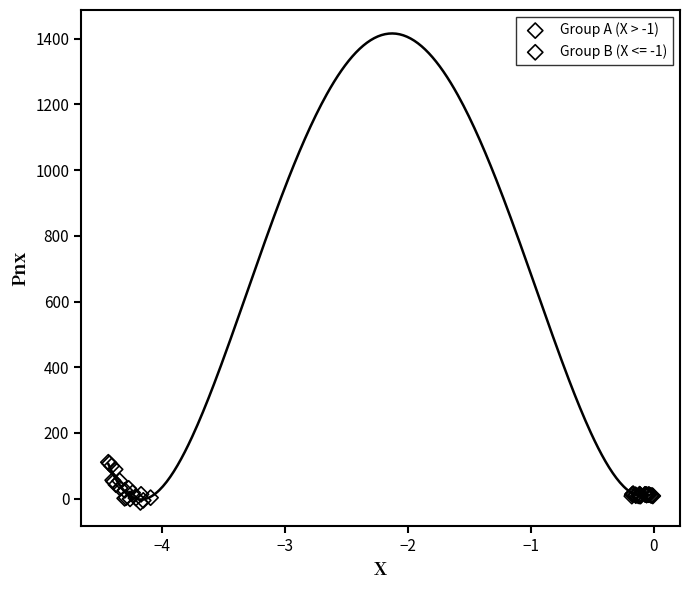

Which series has the largest Y range (max minus min)?

Group B (X <= -1)